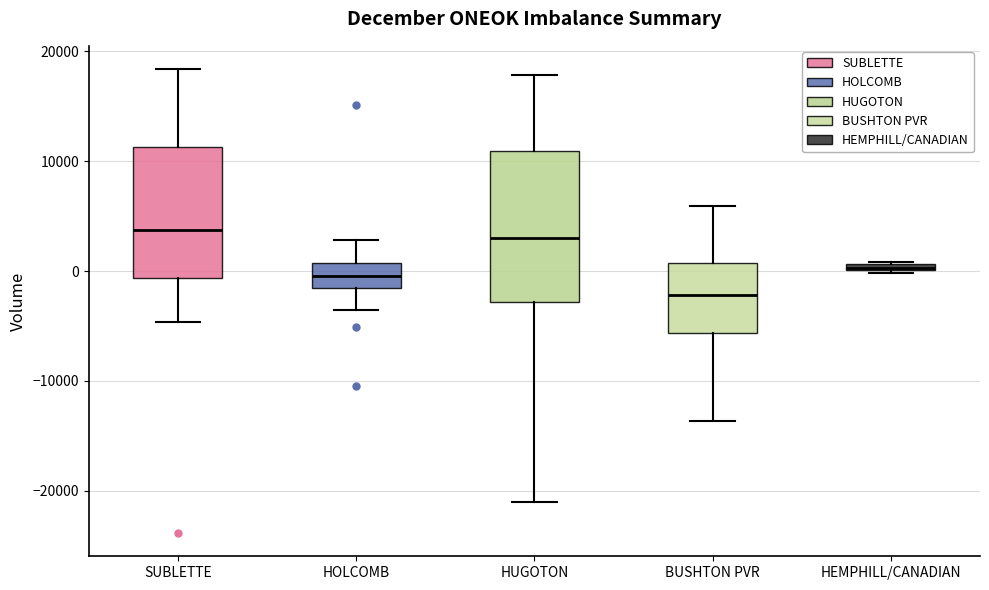

Which box has the lowest median line?

BUSHTON PVR